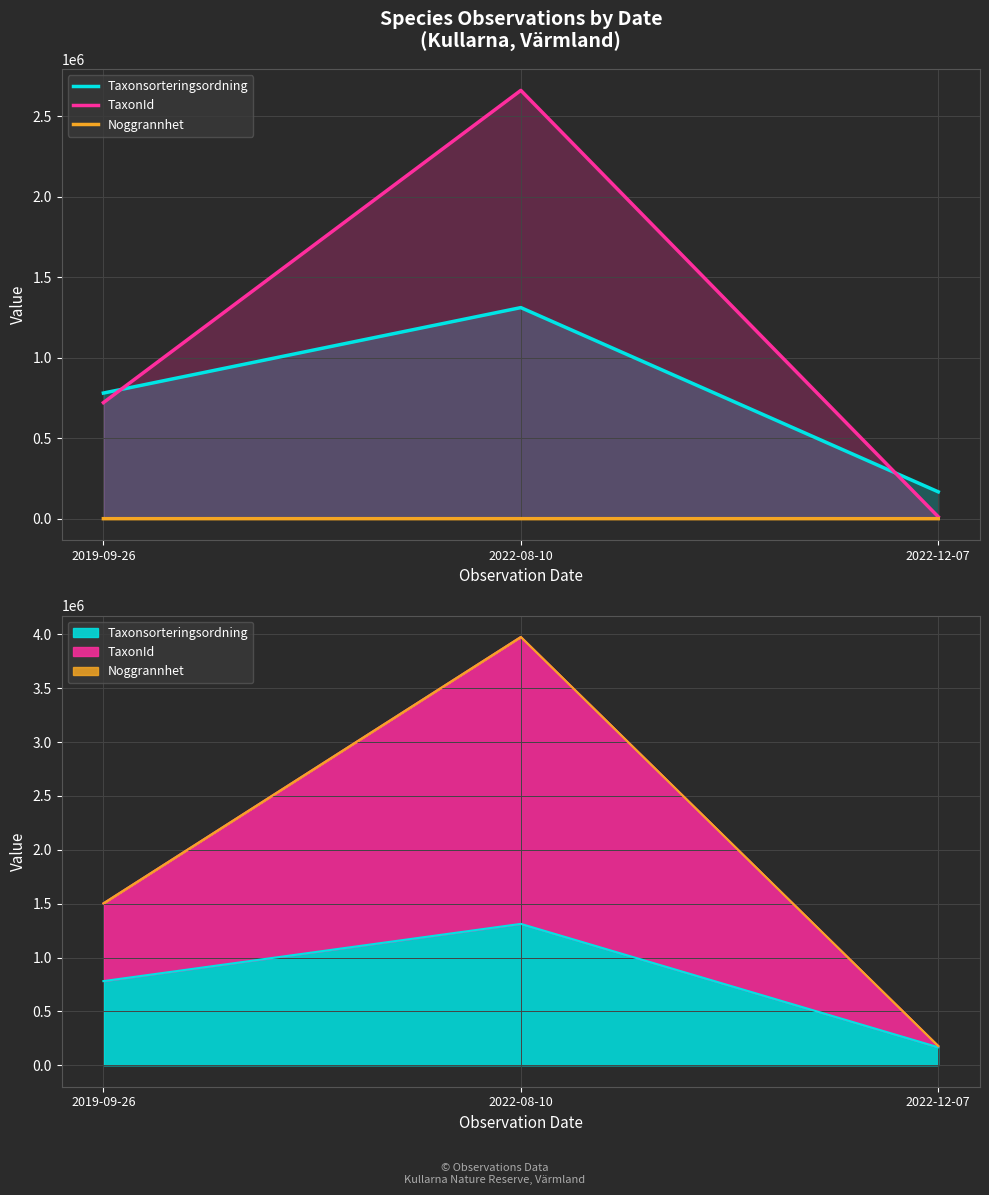

What is the label of the 2nd point from the left?

2022-08-10